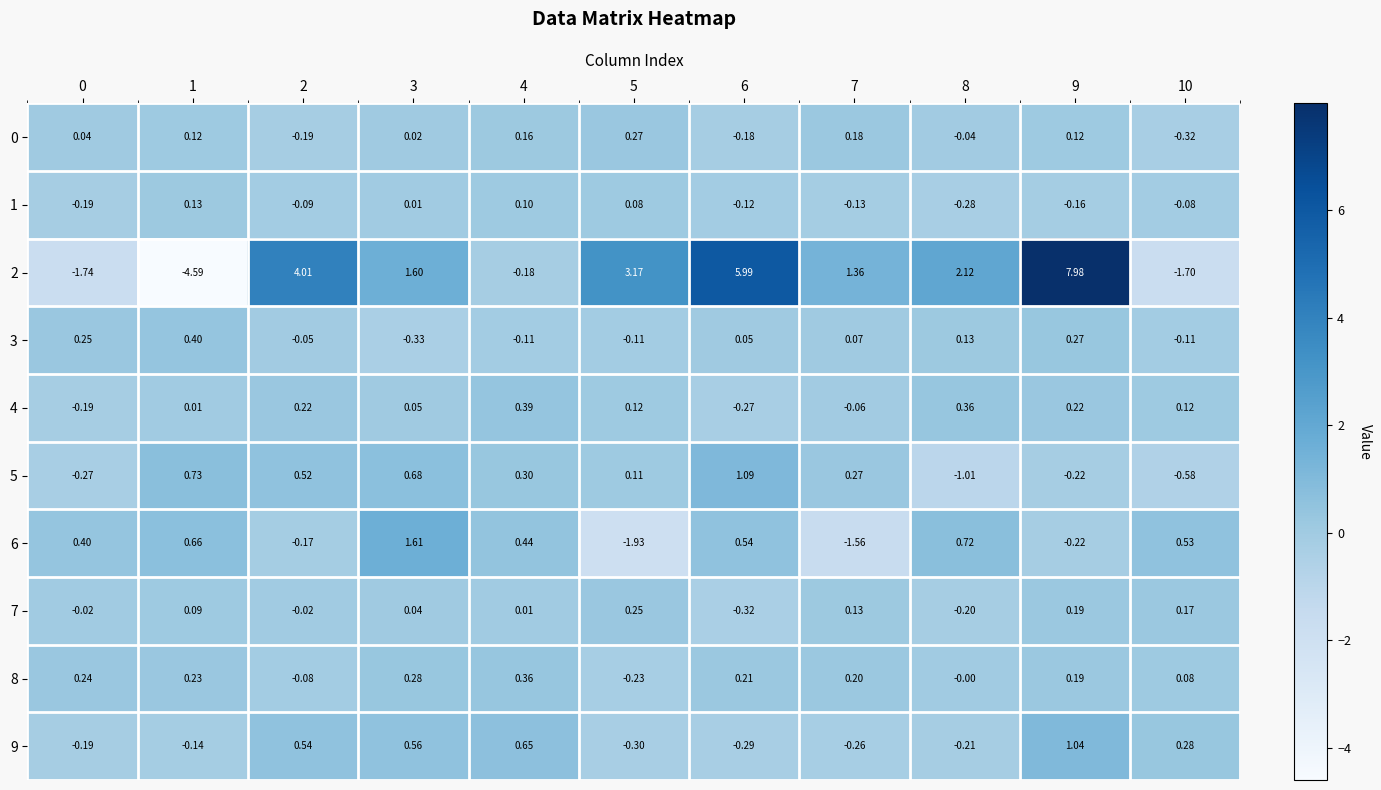

Is the value of 7 at 2 greater than the value of 5 at 7?

No